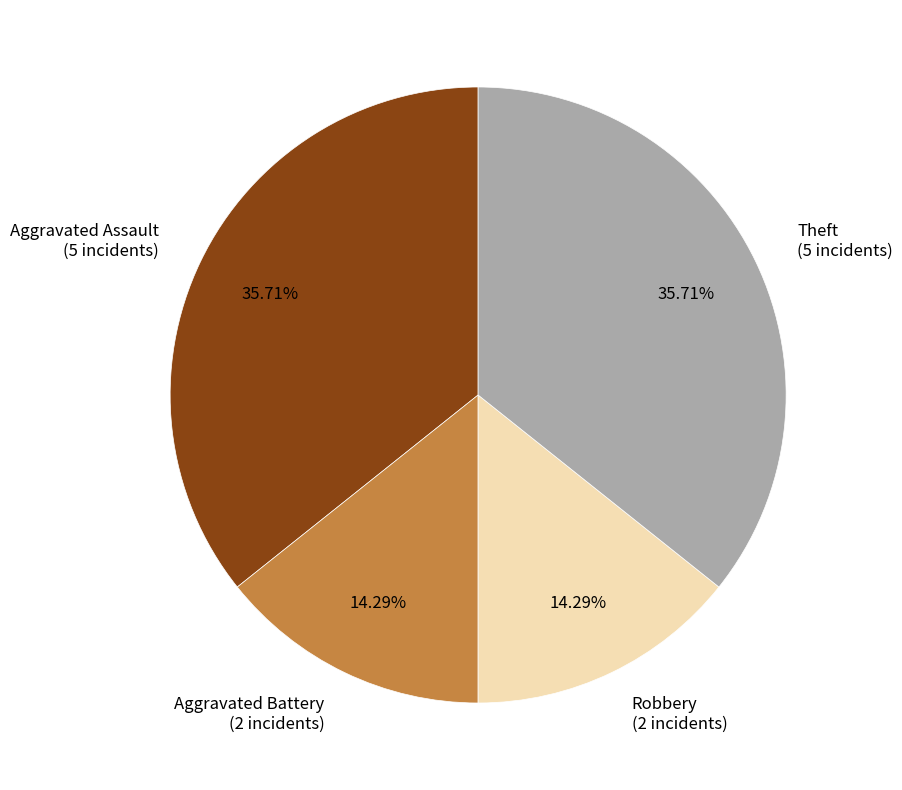

To the nearest percent, what is the difference between the largest and smallest slice percentages?

21%